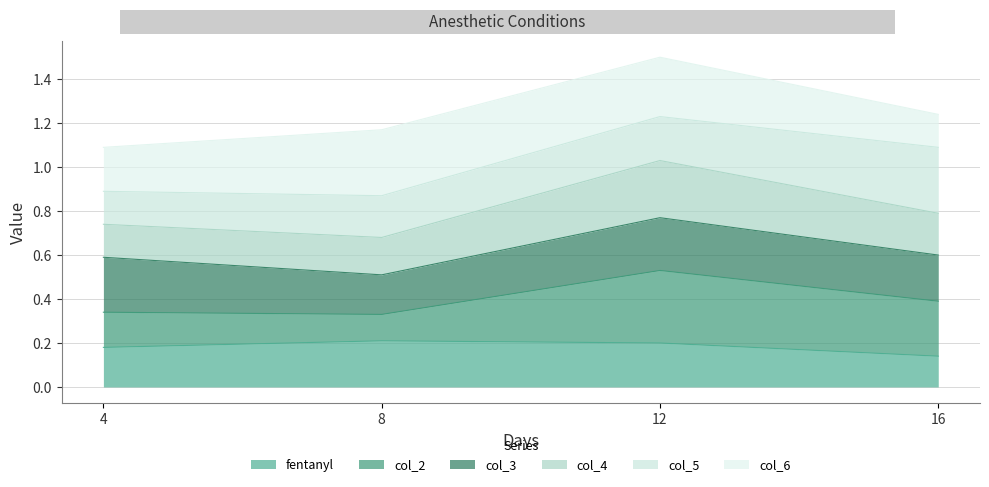

Which category has the lowest value in the fentanyl series?

16